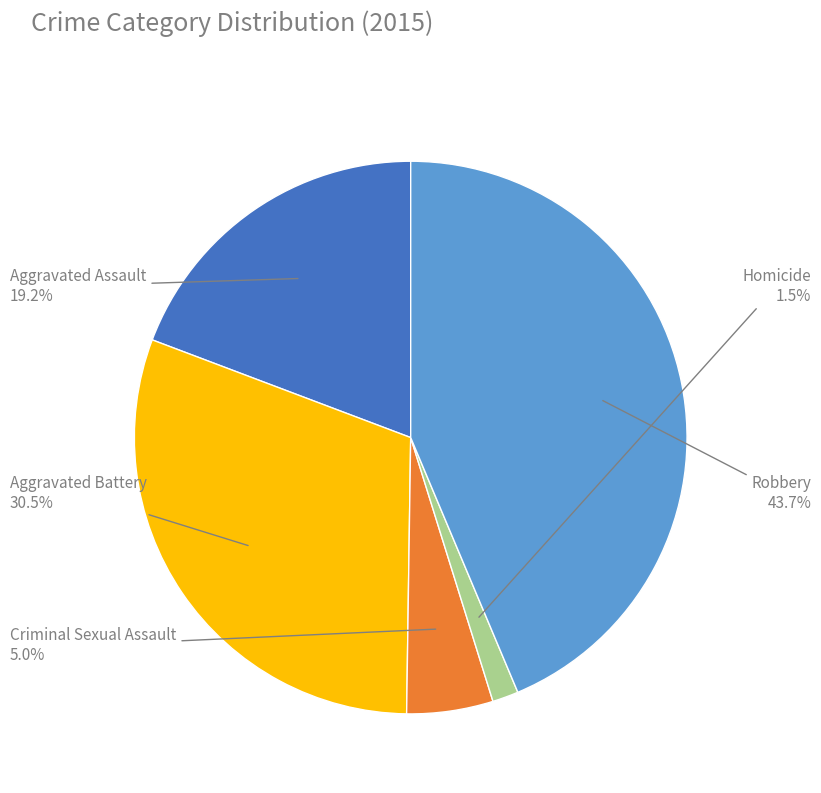

Between Aggravated Battery and Criminal Sexual Assault, which is larger?

Aggravated Battery